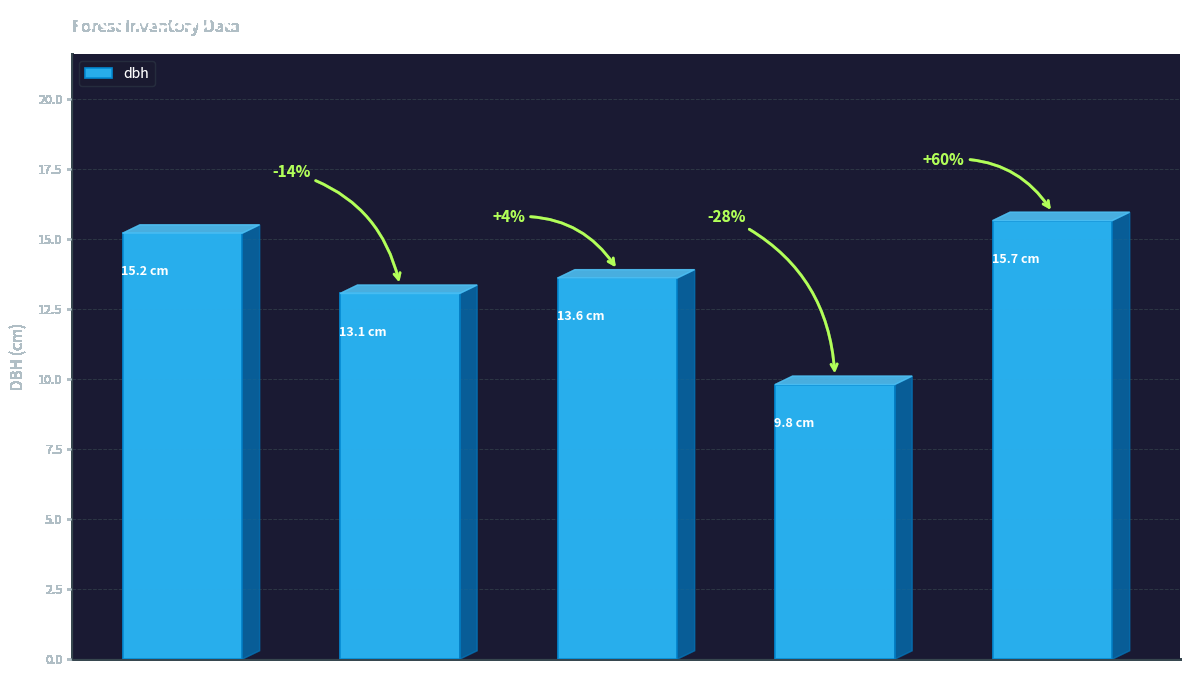

What is the change in value from 501347001 to 501347006?

+0.5